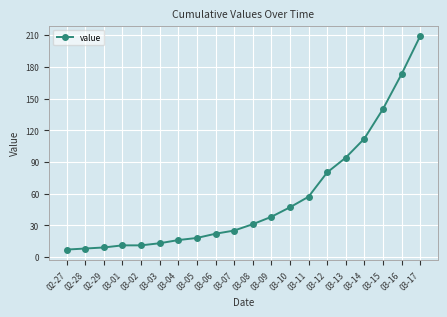

What value does the data have at 03-13, to the nearest 5?

95